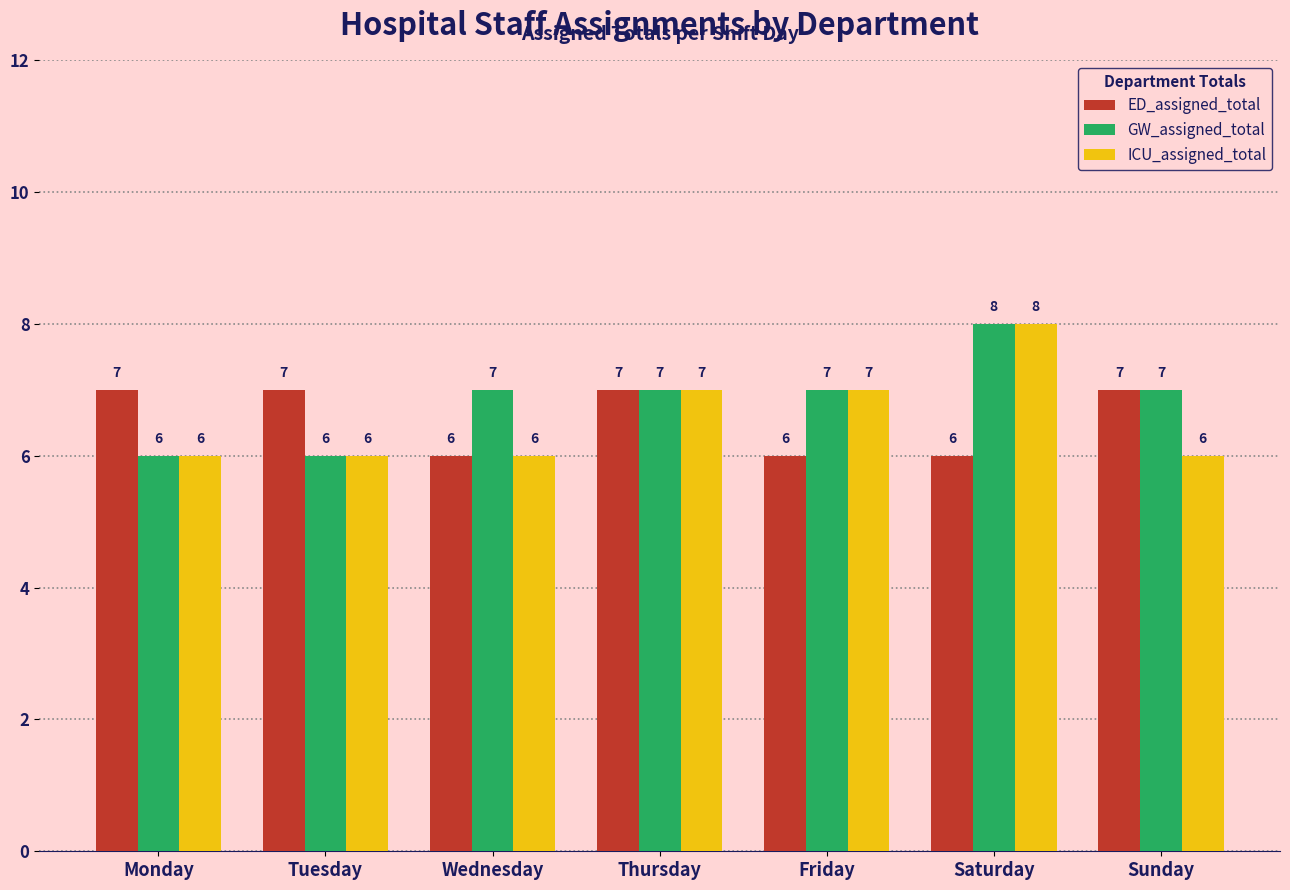

What is the maximum value for ICU_assigned_total?

8